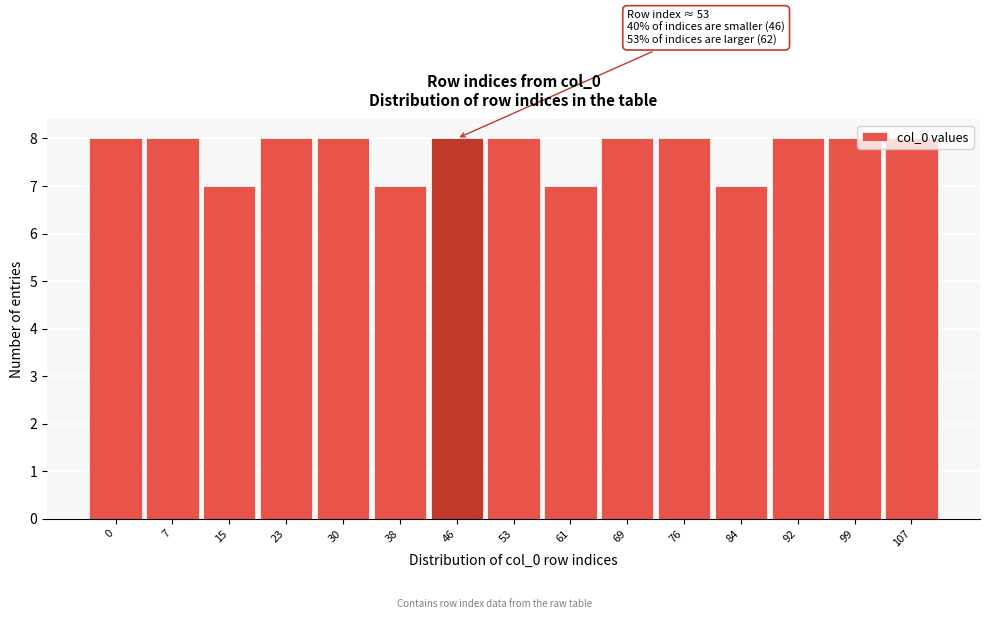

What is the average value?

8